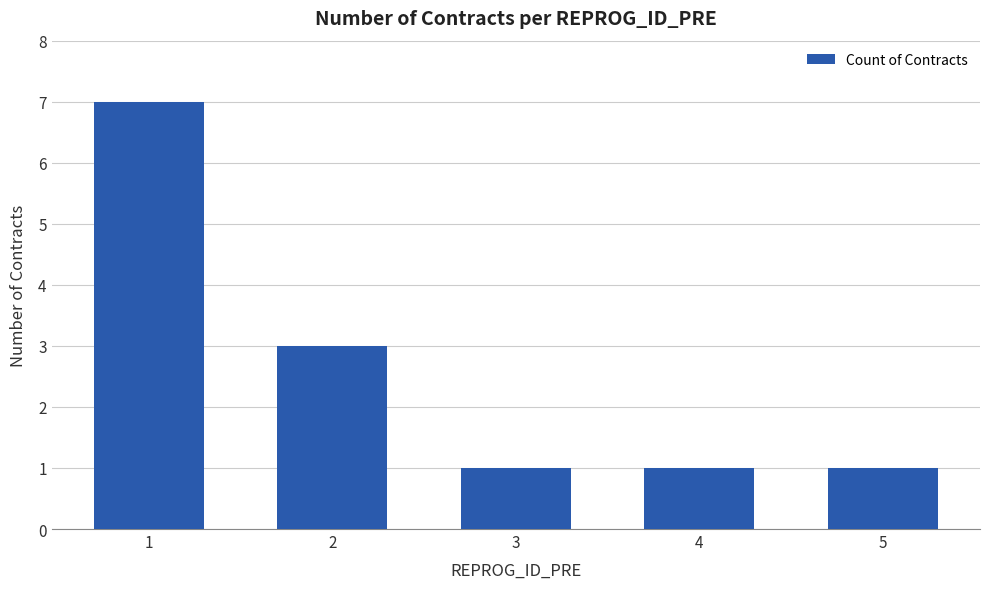

Reading left to right, transcribe all the data shown in this chart.

7	3	1	1	1